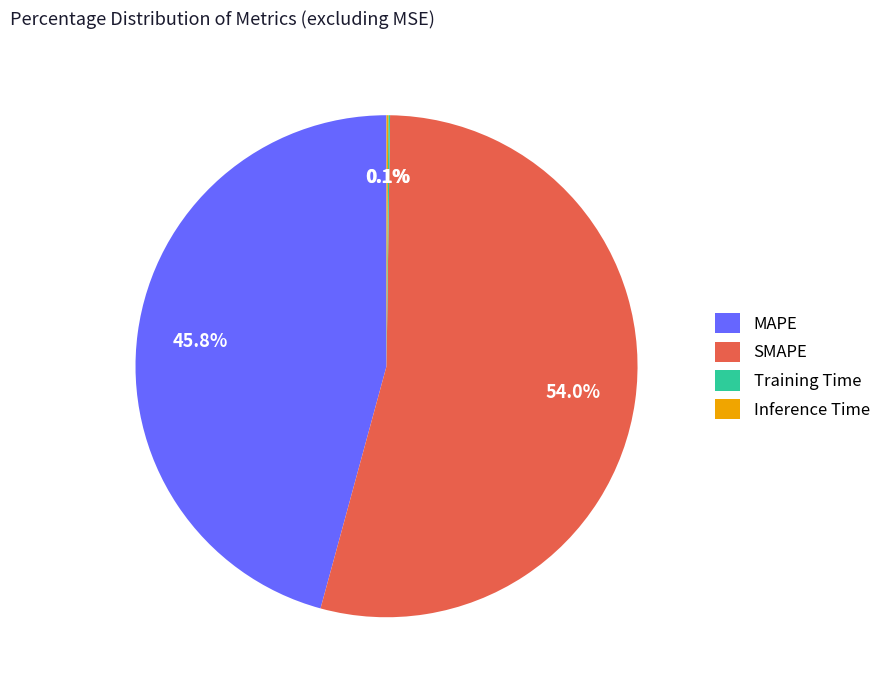

What percentage is NOT represented by MAPE?

54.2%